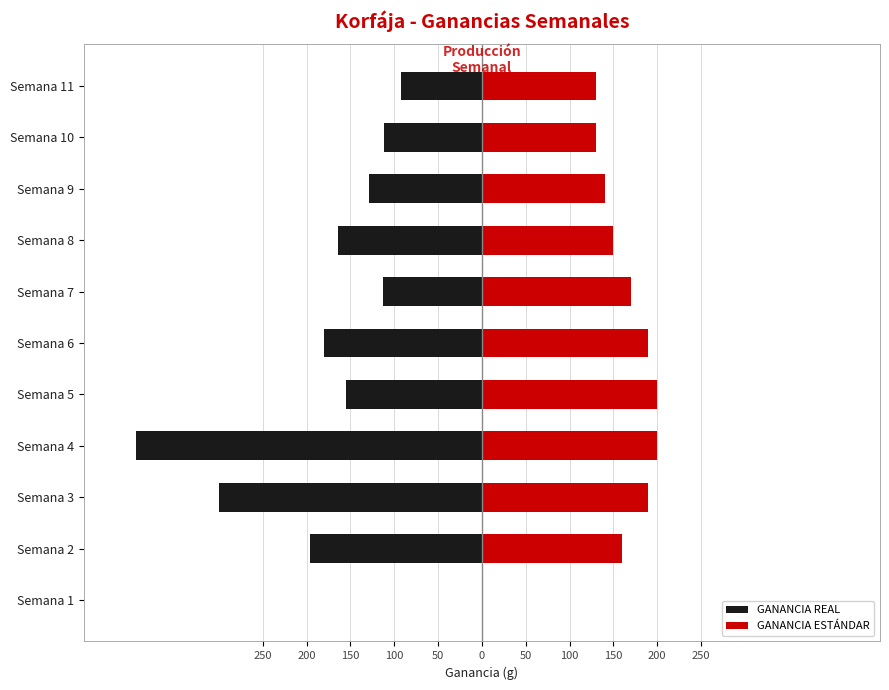

Reading right to left, extract all data points from this chart.

GANANCIA REAL: -92.2	-111.9	-129.0	-164.0	-113.0	-180.7	-154.7	-394.9	-299.9	-196.5	0.0
GANANCIA ESTÁNDAR: 130.0	130.0	140.0	150.0	170.0	190.0	200.0	200.0	190.0	160.0	0.0